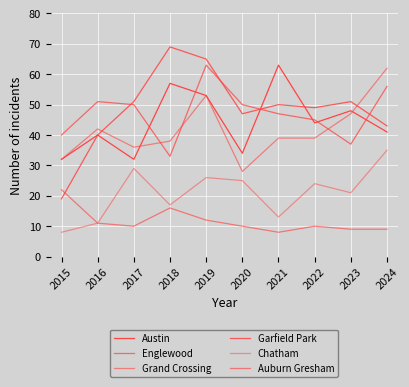

Between 2021 and 2023, which is larger?

2021